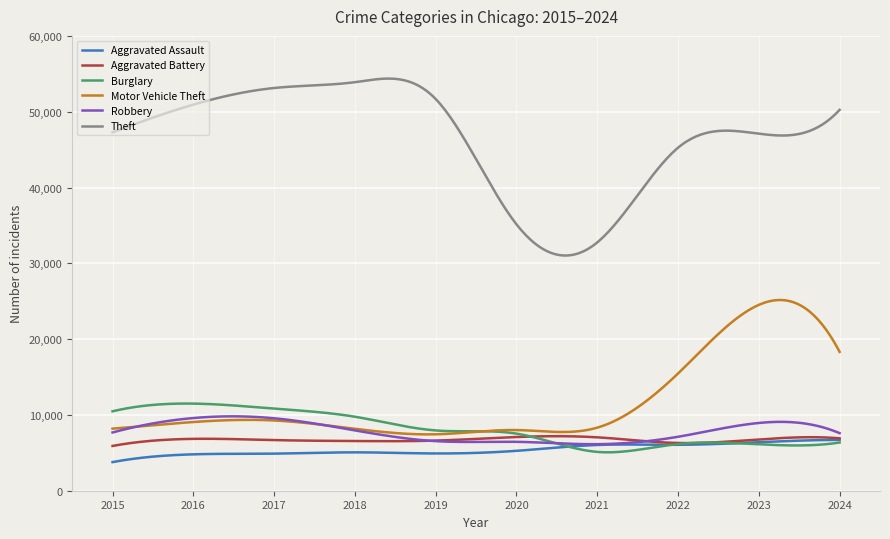

Which series has the largest range (max minus min)?

Theft